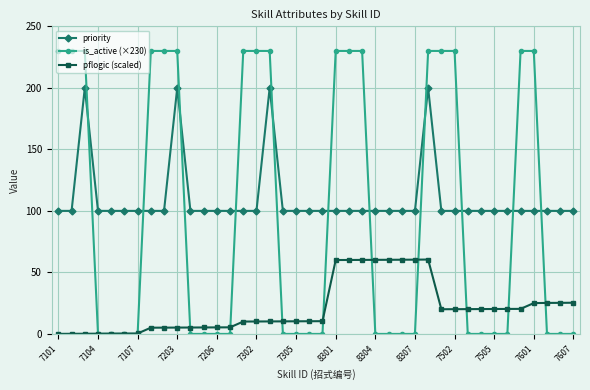

What is the value of the is_active (×230) point at the 37th from the left?

230.0